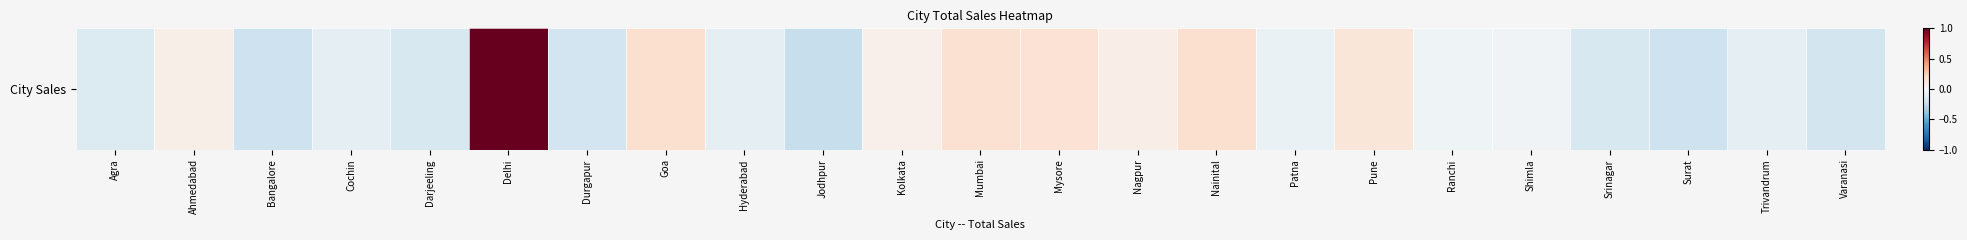

What is the smallest value displayed?

-0.2